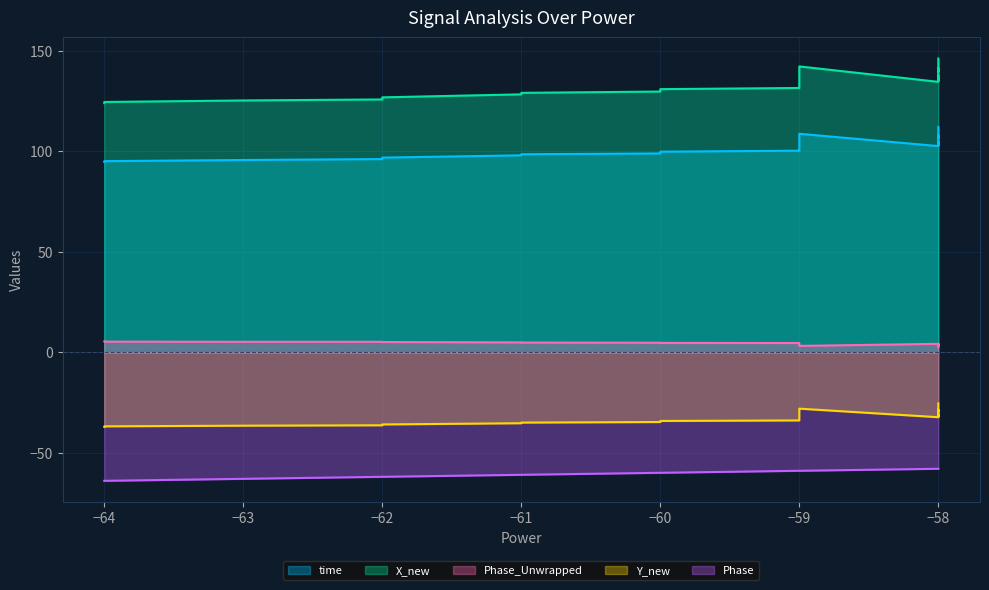

Does the chart display data point markers on the line(s)?

No